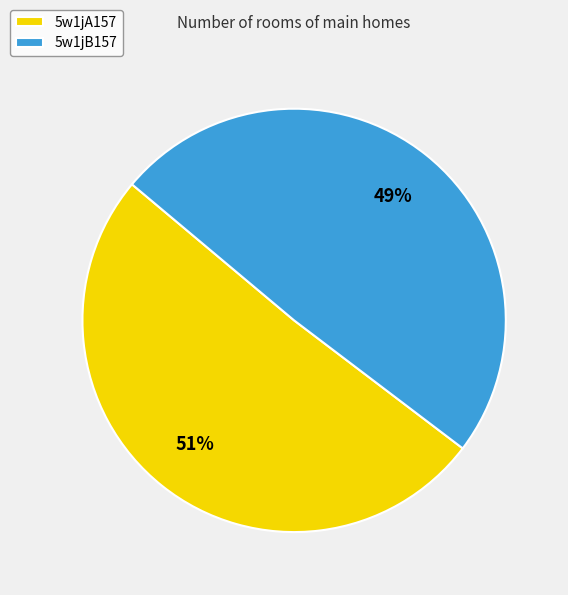

Rank the categories by value from lowest to highest.

5w1jB157, 5w1jA157